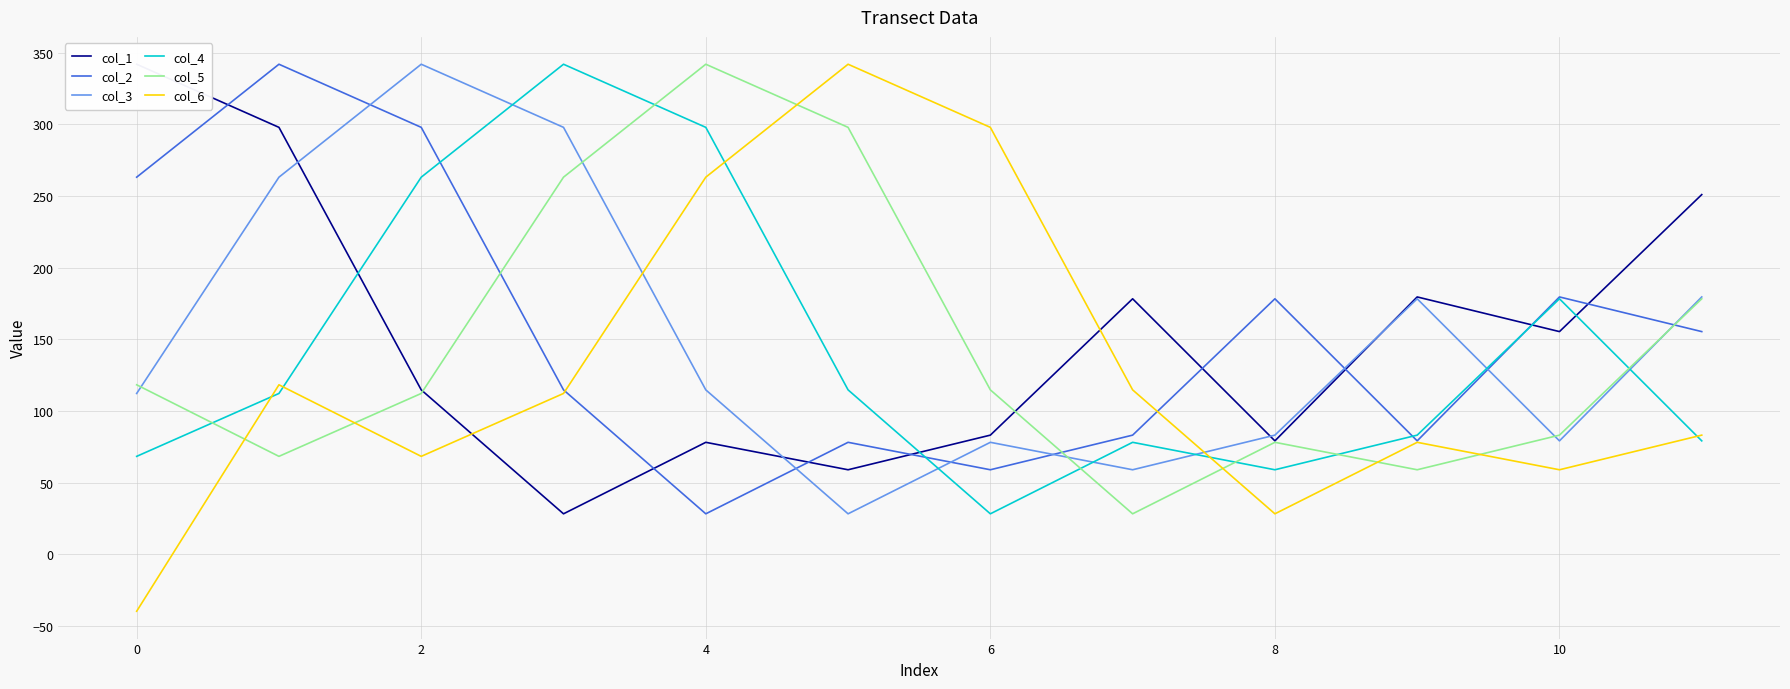

What is the label of the 9th point from the left?

8